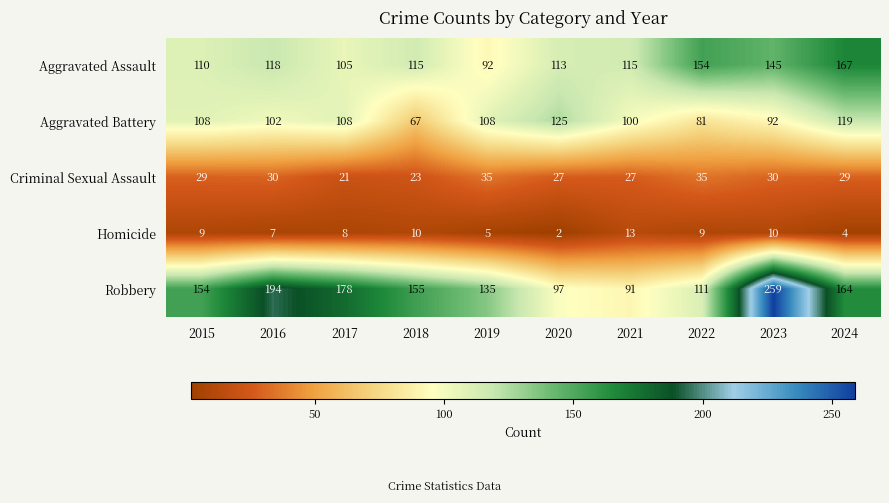

How many categories are shown in the chart?

10